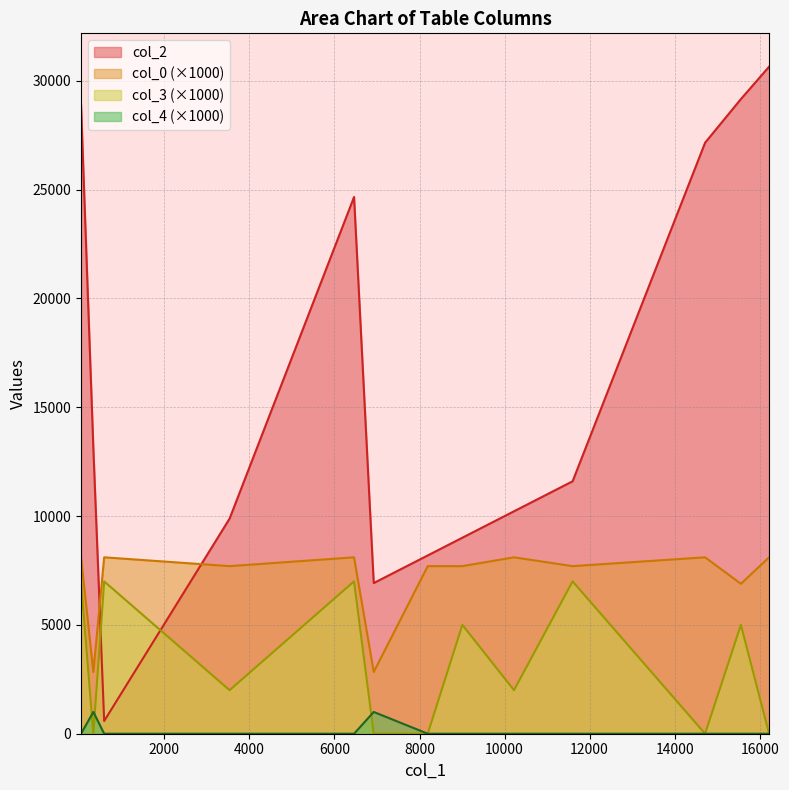

Which series has the widest spread of values?

col_2